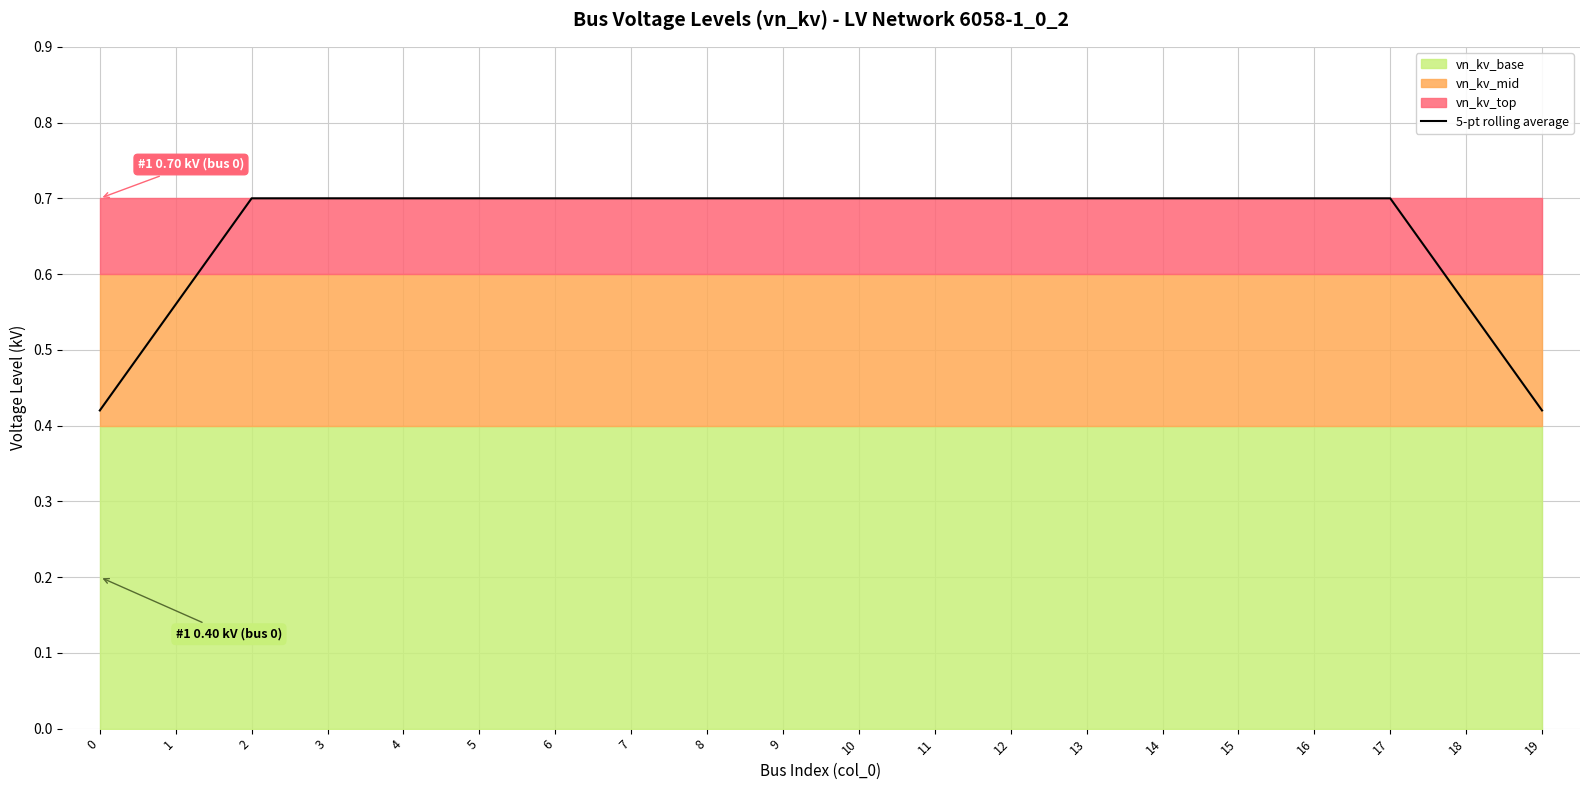

The chart shows a value of 0.1 at 19. True or false?

False